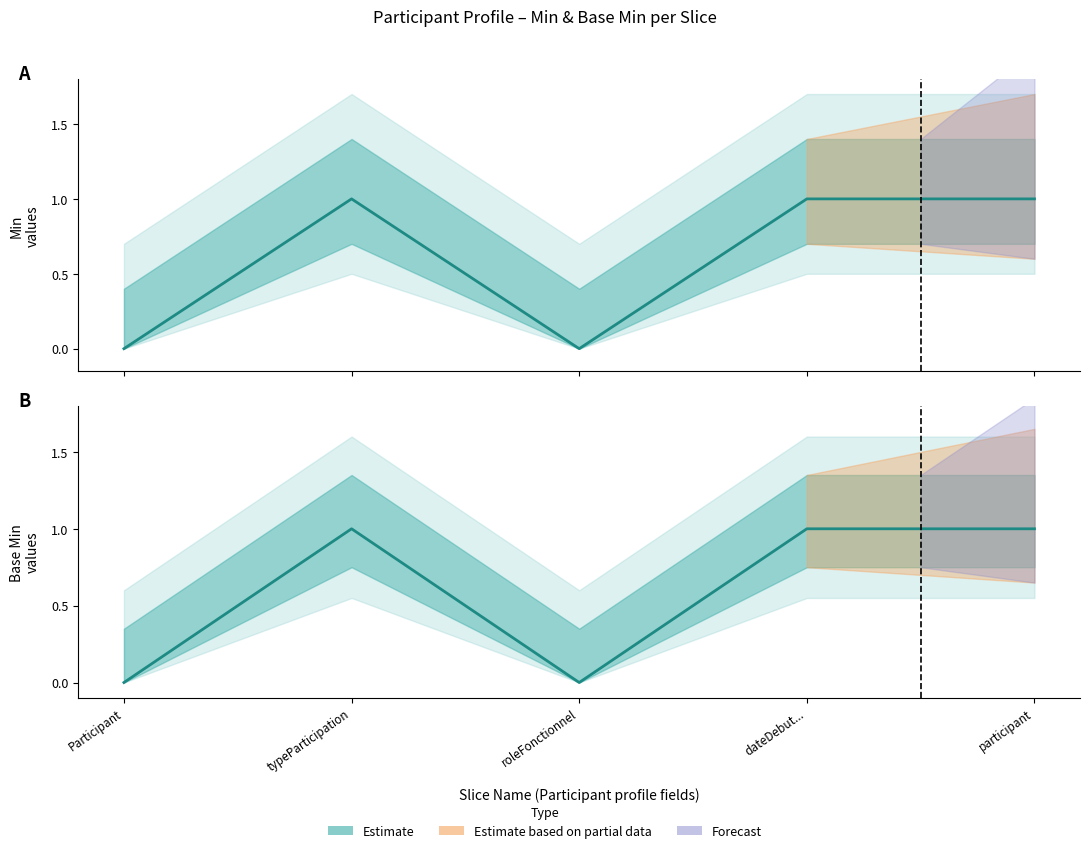

Which category has the lowest value in the Min series?

Participant